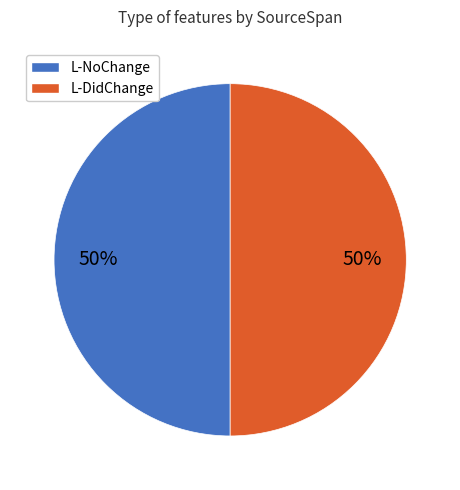

Combined, do L-NoChange and L-DidChange account for over 50%?

Yes